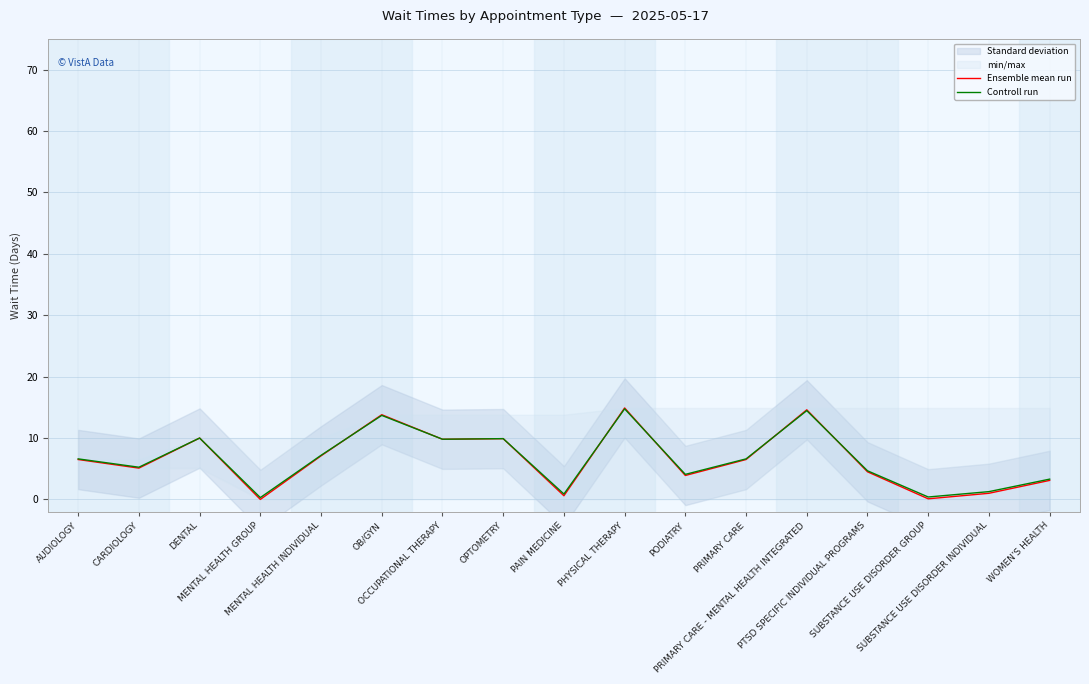

Rank the categories by Ensemble mean run value from highest to lowest.

PHYSICAL THERAPY, PRIMARY CARE - MENTAL HEALTH INTEGRATED, OB/GYN, DENTAL, OPTOMETRY, OCCUPATIONAL THERAPY, MENTAL HEALTH INDIVIDUAL, AUDIOLOGY, PRIMARY CARE, CARDIOLOGY, PTSD SPECIFIC INDIVIDUAL PROGRAMS, PODIATRY, WOMEN'S HEALTH, SUBSTANCE USE DISORDER INDIVIDUAL, PAIN MEDICINE, SUBSTANCE USE DISORDER GROUP, MENTAL HEALTH GROUP